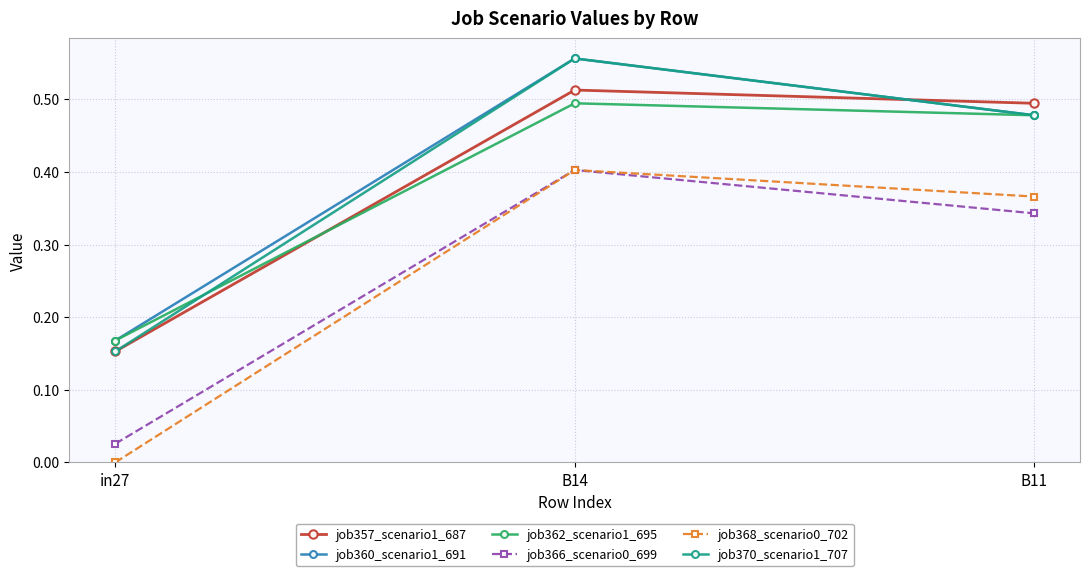

What is the sum of the job362_scenario1_695 values at B14 and B11?

1.0